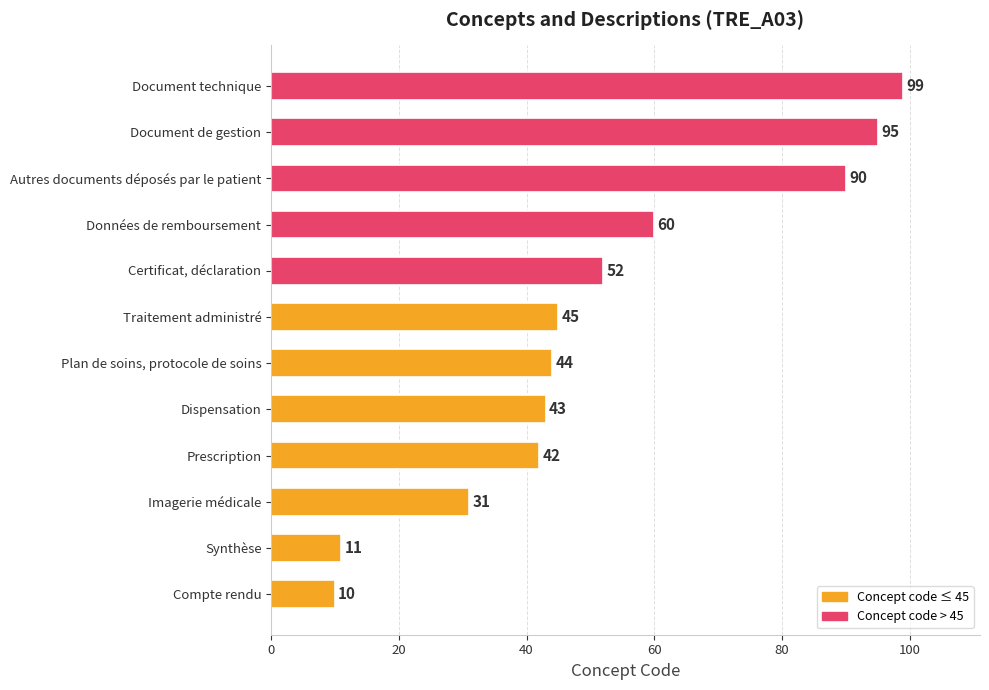

What is the average value?

52